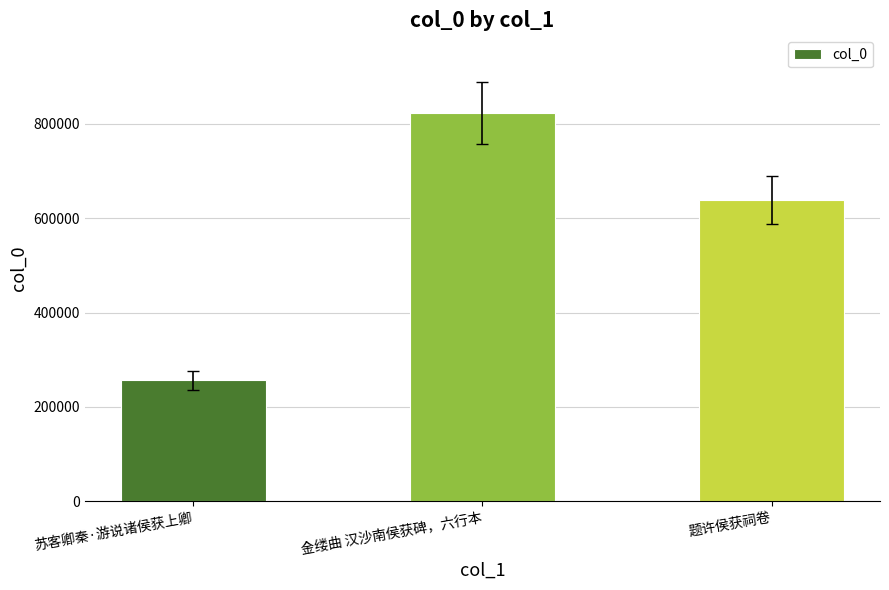

Approximately how many times larger is the value at 金缕曲 汉沙南侯获碑，六行本 compared to 题许侯获祠卷?

1.3